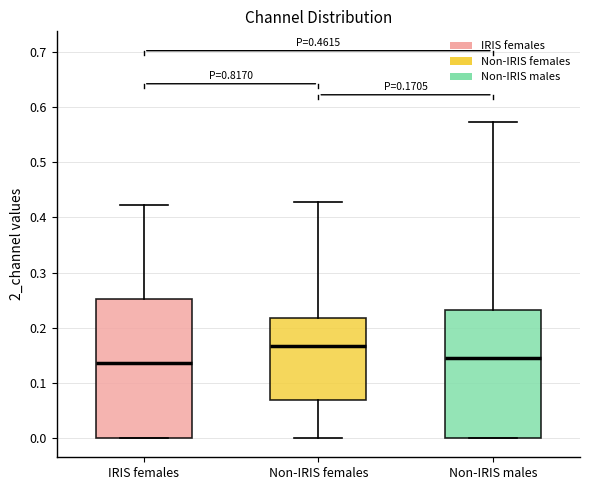

Comparing the boxes themselves (not the whiskers), which one is the tallest?

IRIS females